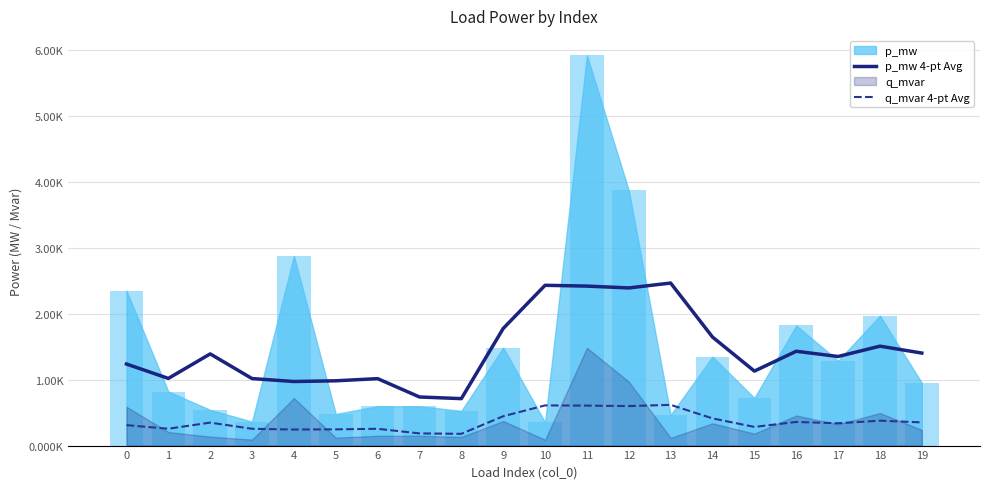

Is the value of p_mw 4-pt Avg at 12 greater than the value of q_mvar 4-pt Avg at 12?

Yes